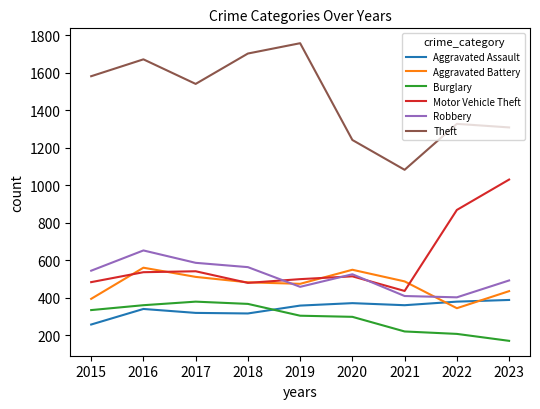

Read the Motor Vehicle Theft value at 2018.

479